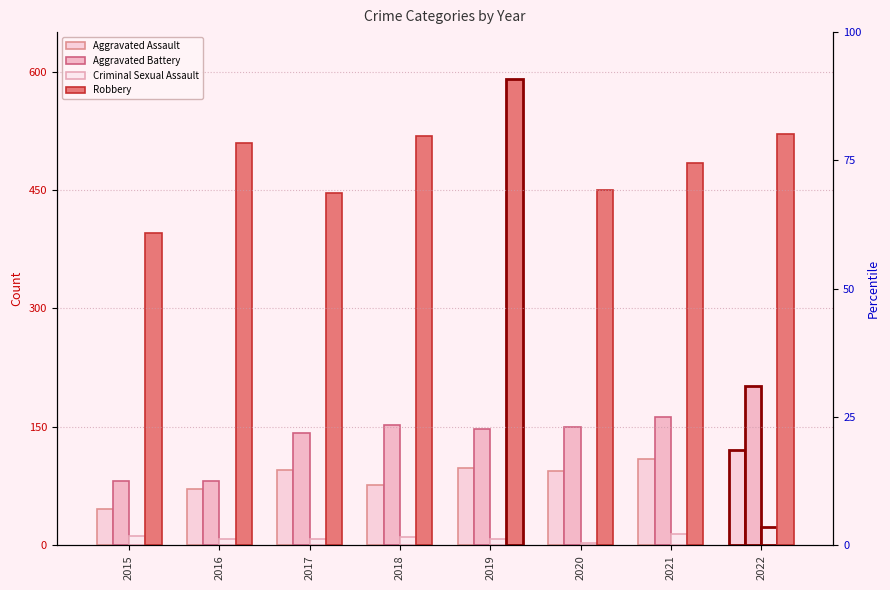

What is the maximum value for Robbery?

591